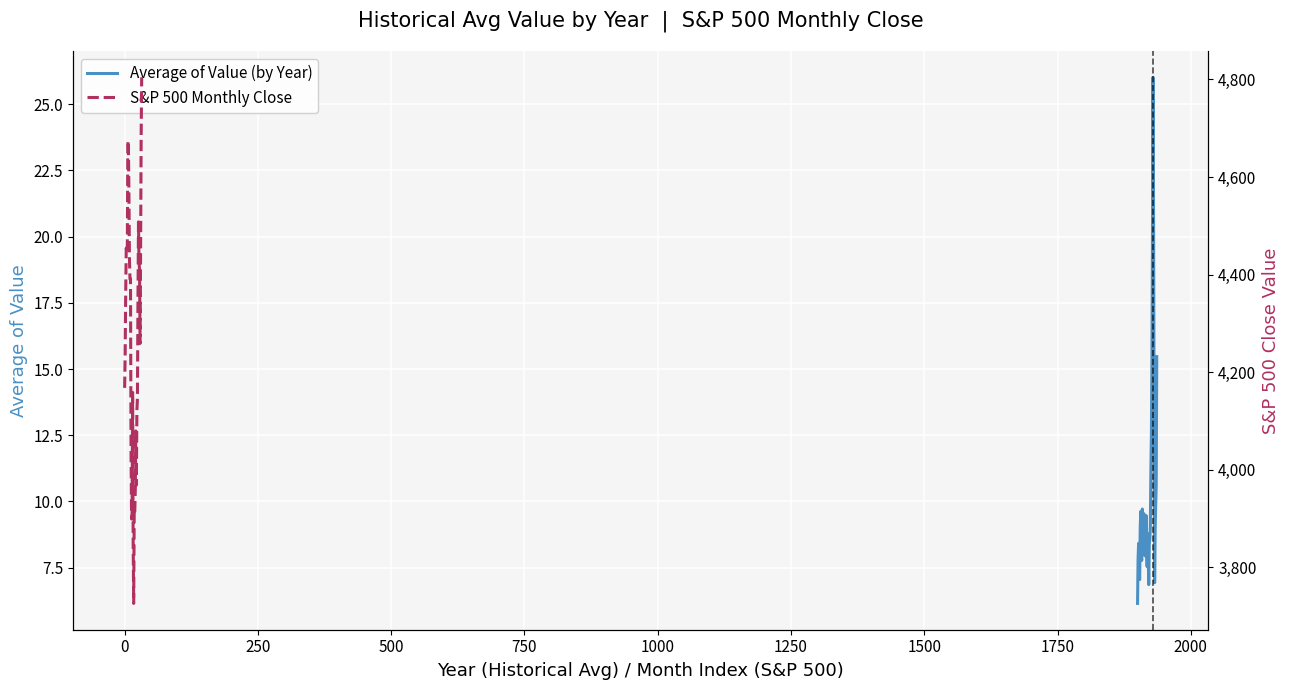

What is the sum of all values?

380.2